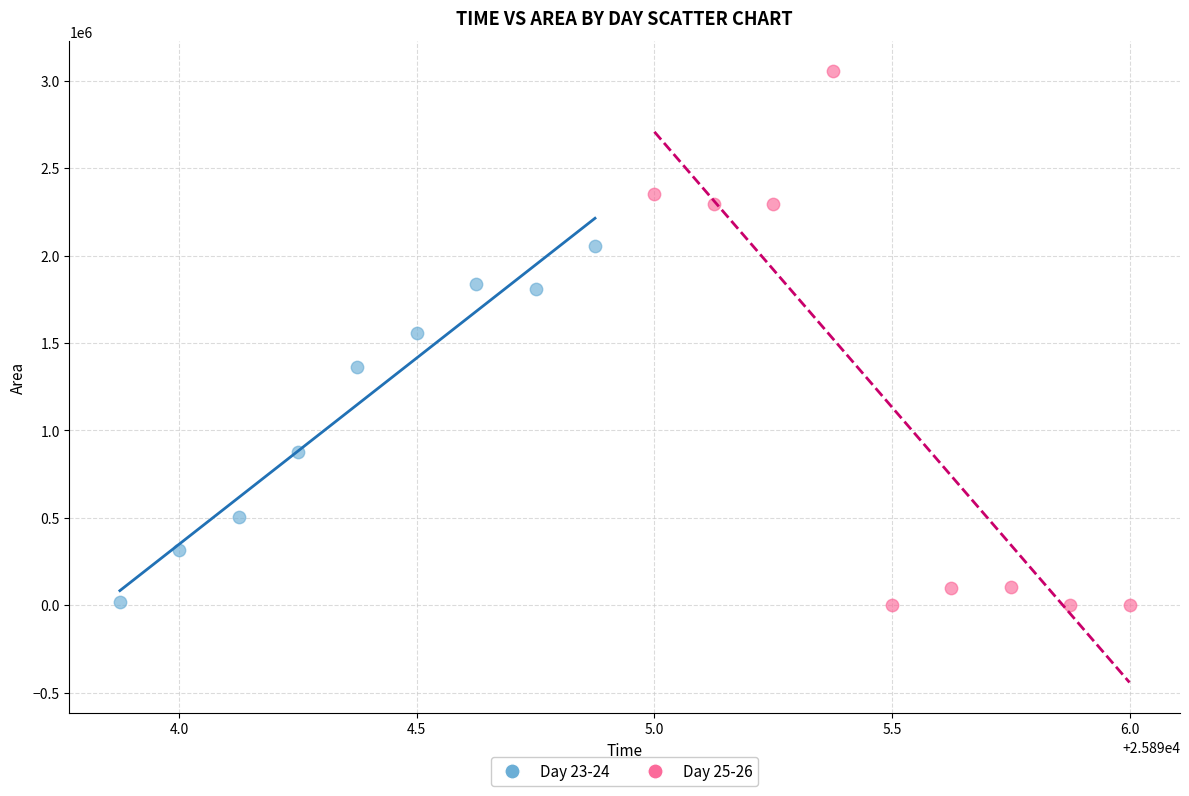

Which series has the widest spread of Y values?

Day 25-26